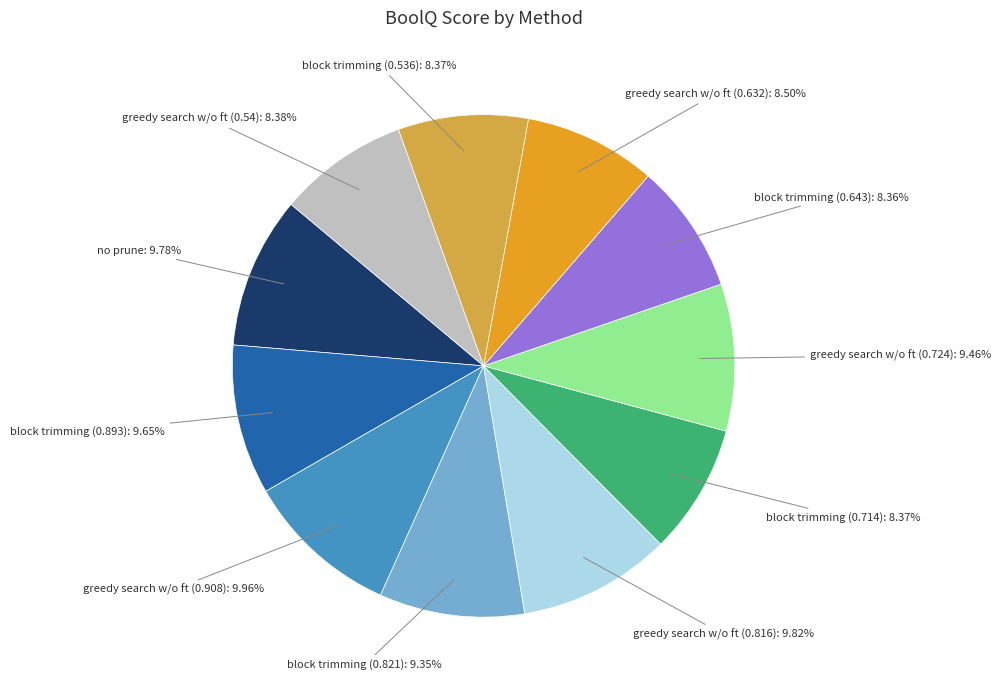

Is there a majority slice in this chart?

No